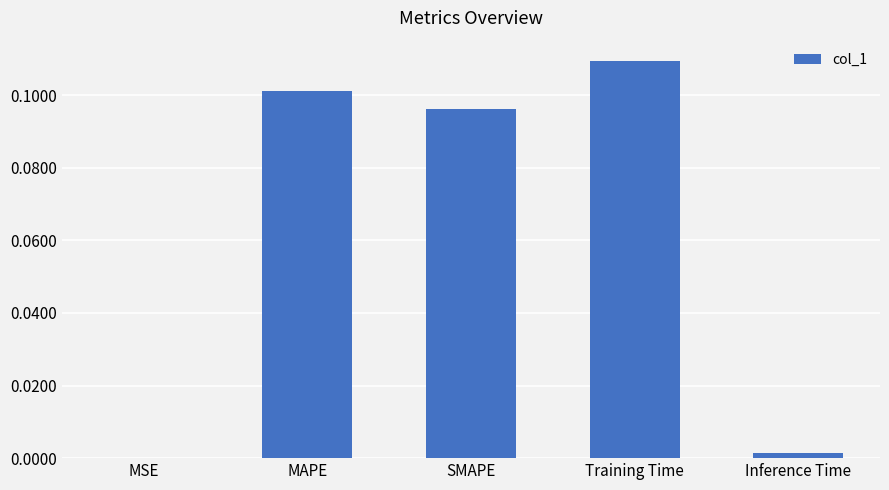

Which category has the highest value across all series?

Training Time